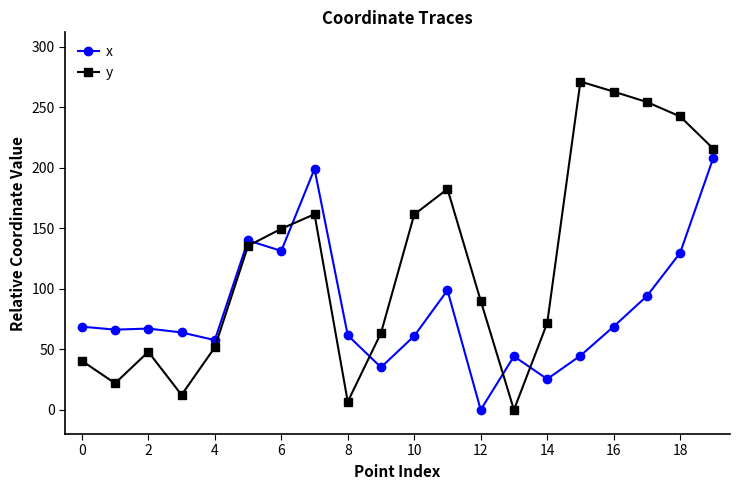

What is the difference between the maximum and minimum values in the y series?

271.2